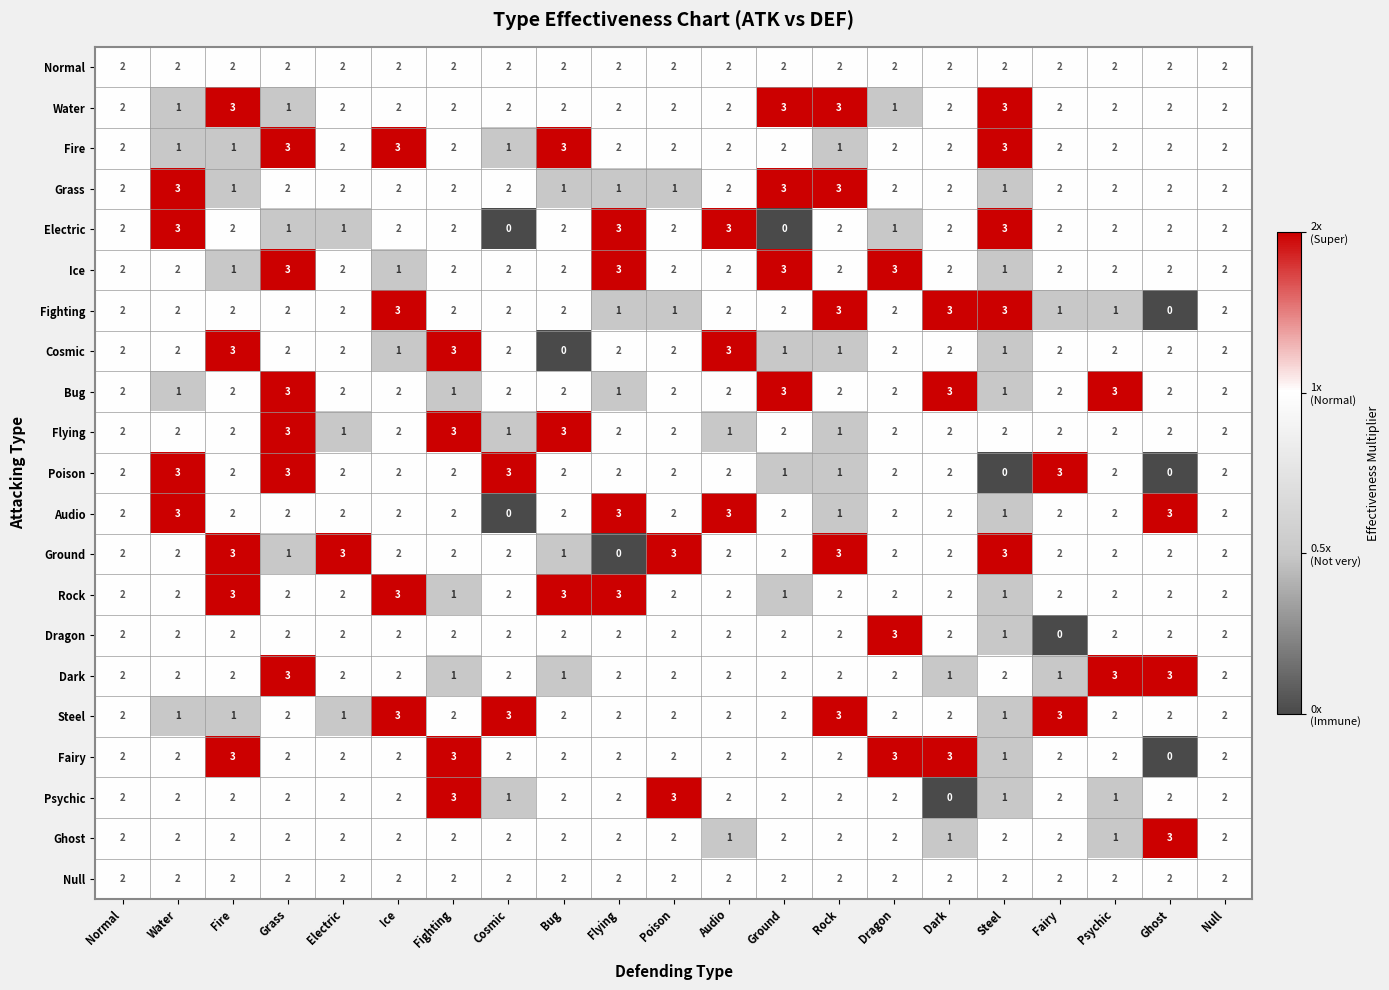

Where is Fairy nearest to the value 1?

Steel